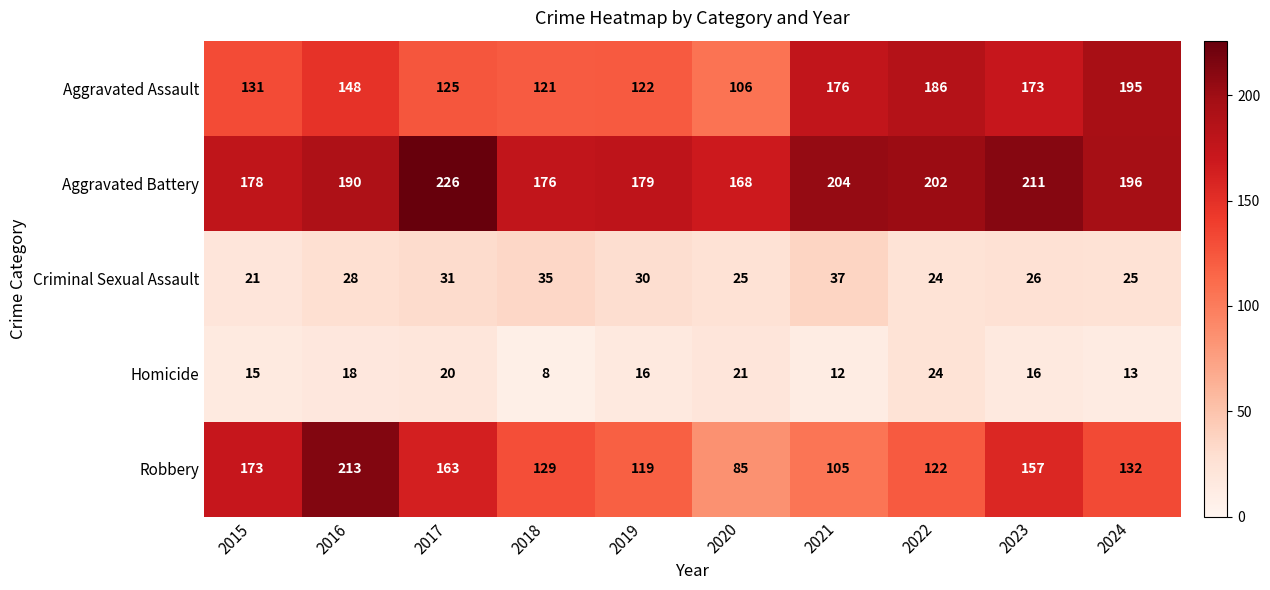

At which category does the chart reach its peak across all series?

2017